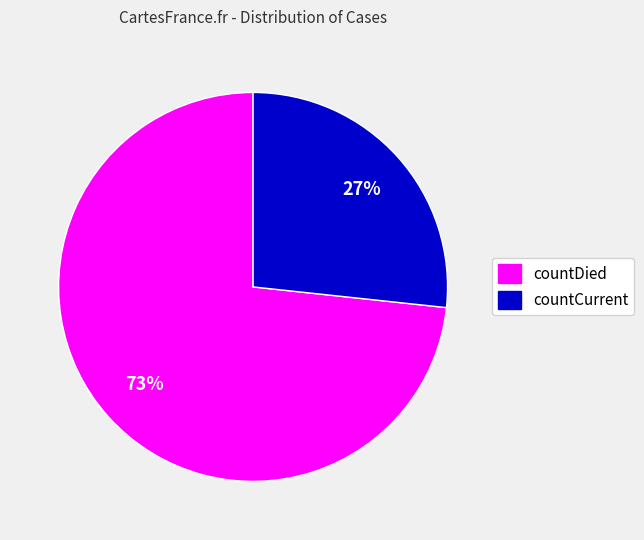

Which slice is the largest?

countDied